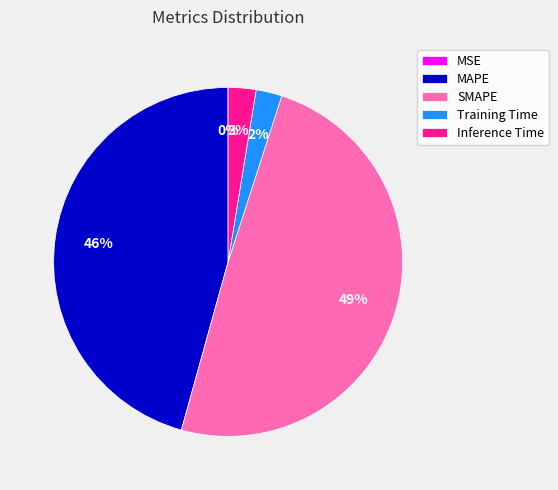

What percentage is the Training Time slice, to the nearest percent?

2%